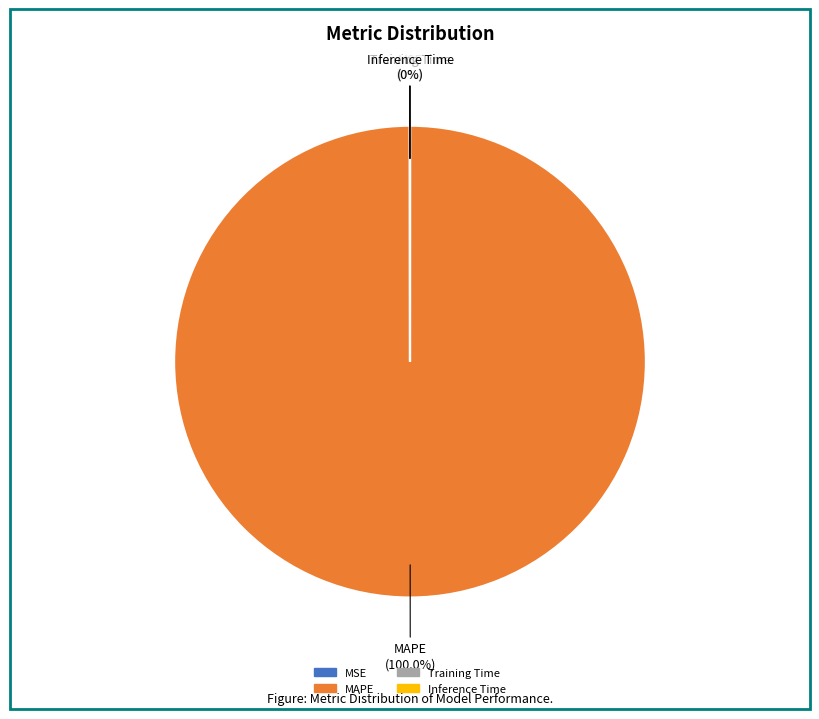

Is MAPE the majority of the pie?

Yes